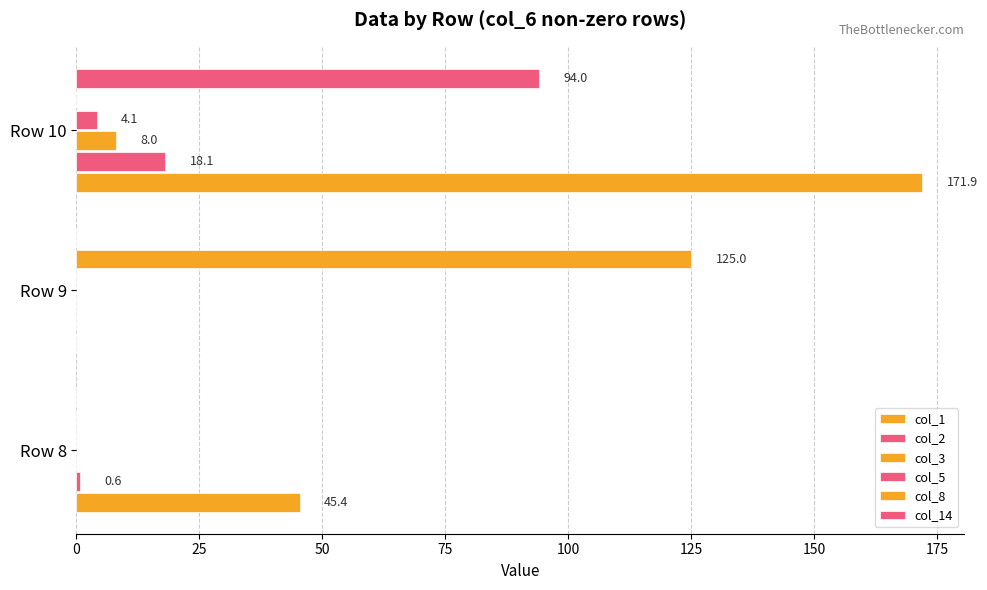

Rank the series by their maximum value, from highest to lowest.

col_1, col_8, col_14, col_2, col_3, col_5